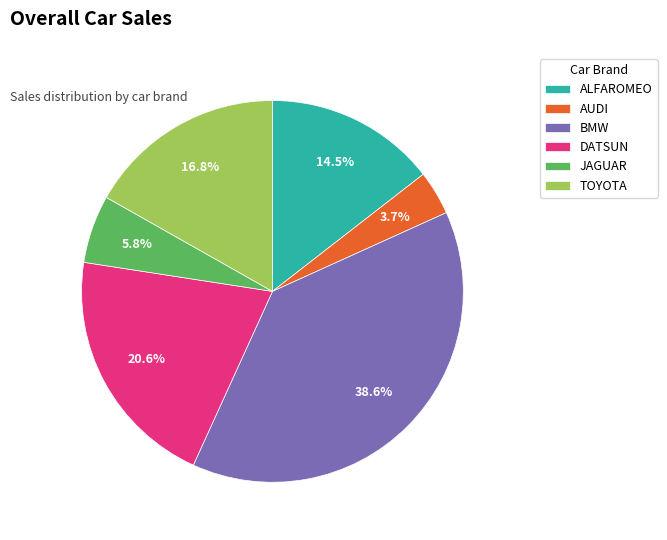

To the nearest percent, what portion does AUDI represent?

4%